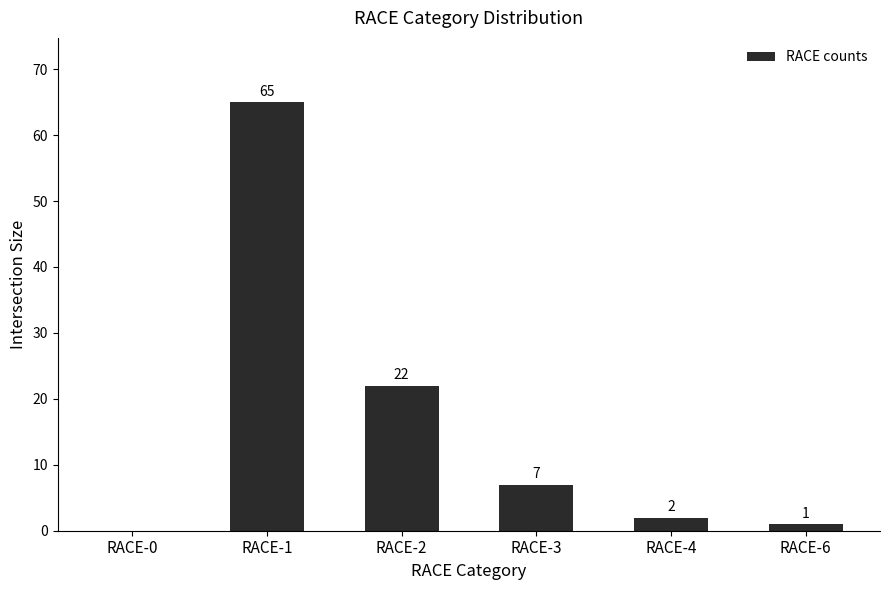

The chart shows a value of 12 at RACE-3. True or false?

False